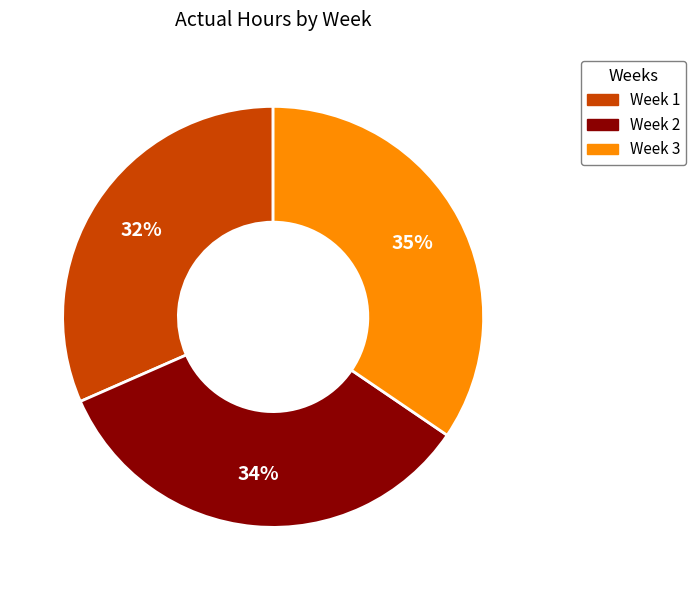

Does Week 3 account for over 50% of the chart?

No